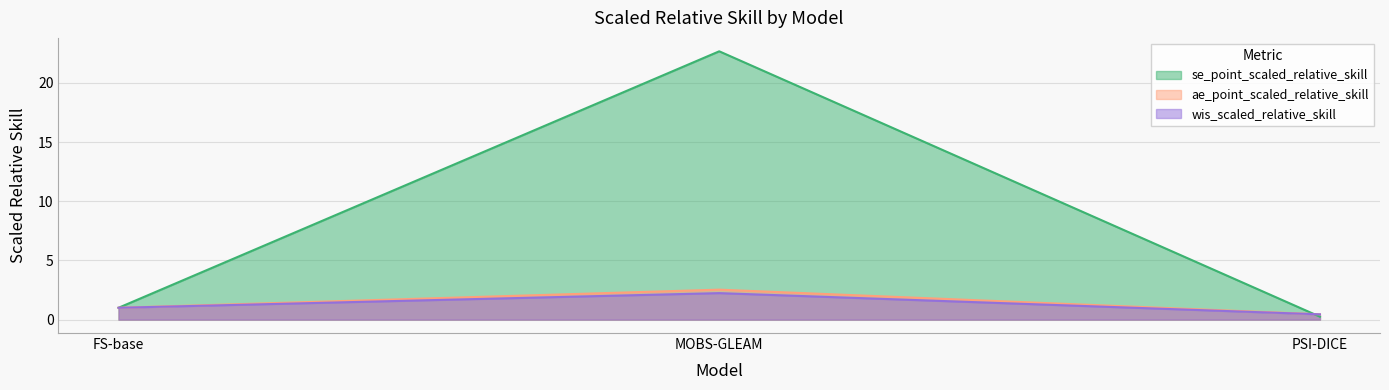

What is the average value of the wis_scaled_relative_skill series?

1.2